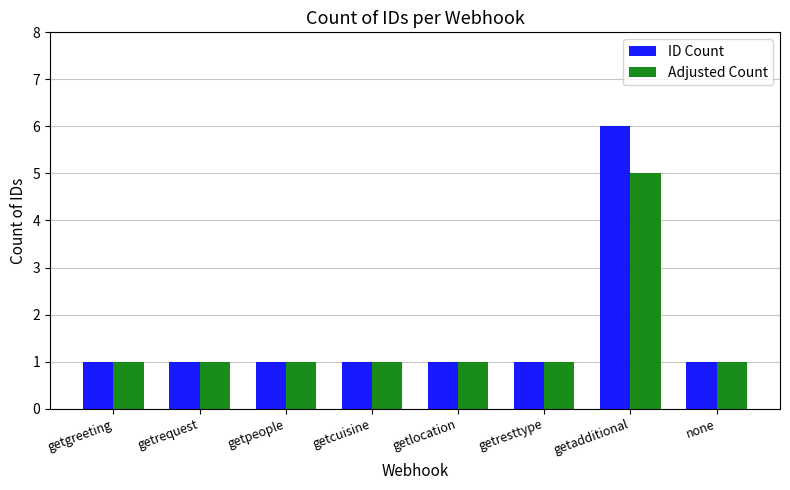

What is the difference between the maximum and minimum values in the ID Count series?

5